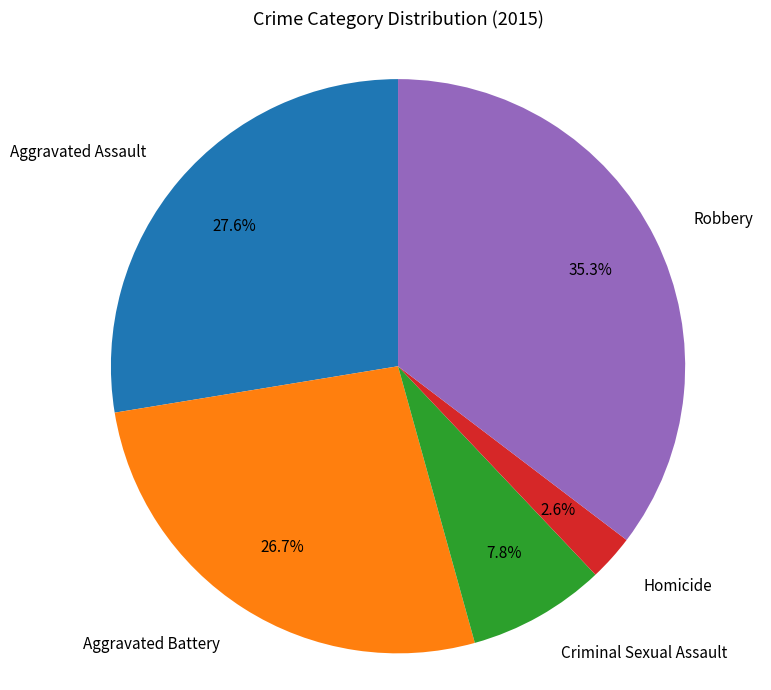

Combined, what portion of the pie is Aggravated Battery and Homicide?

29.3%